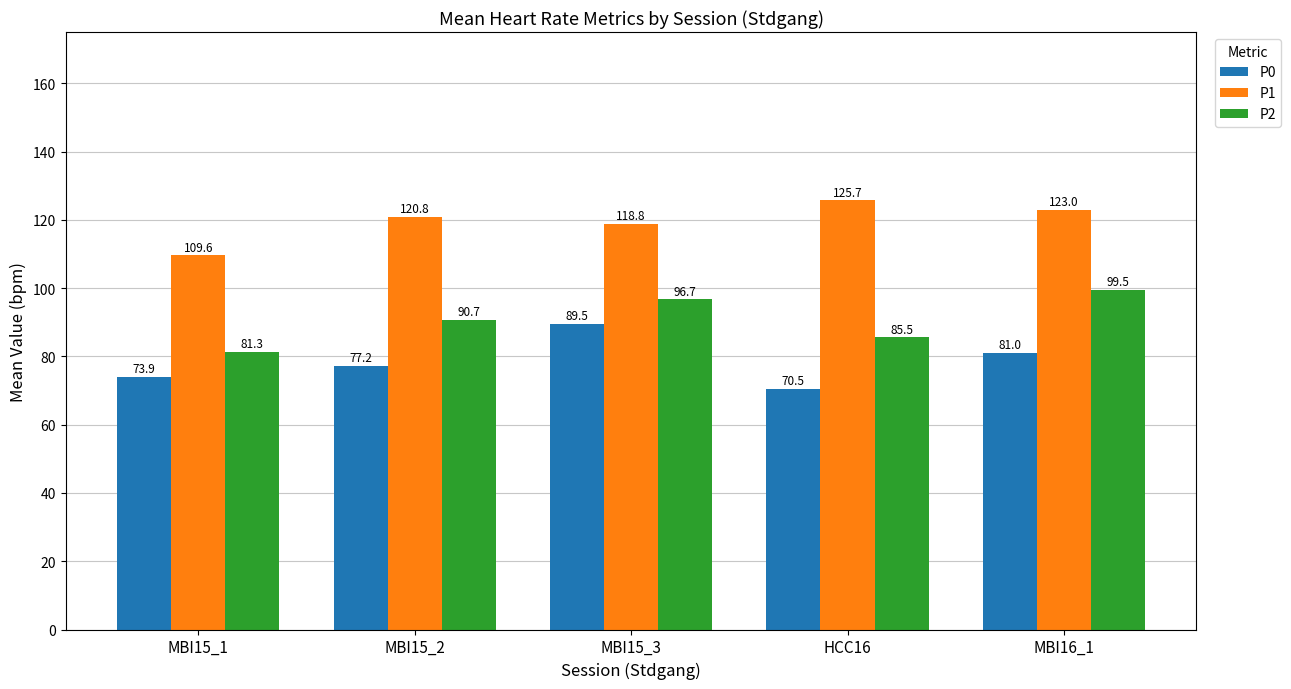

What is the difference between the P1 values at HCC16 and MBI15_3?

6.9